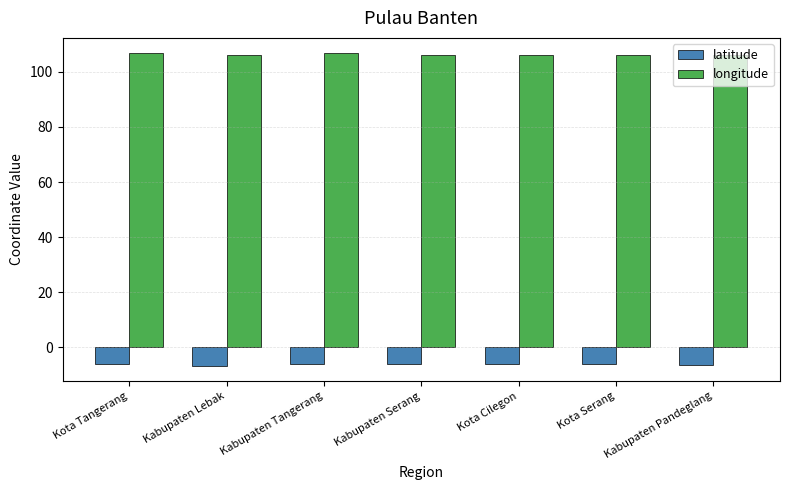

Rank the series by their average value, from lowest to highest.

latitude, longitude